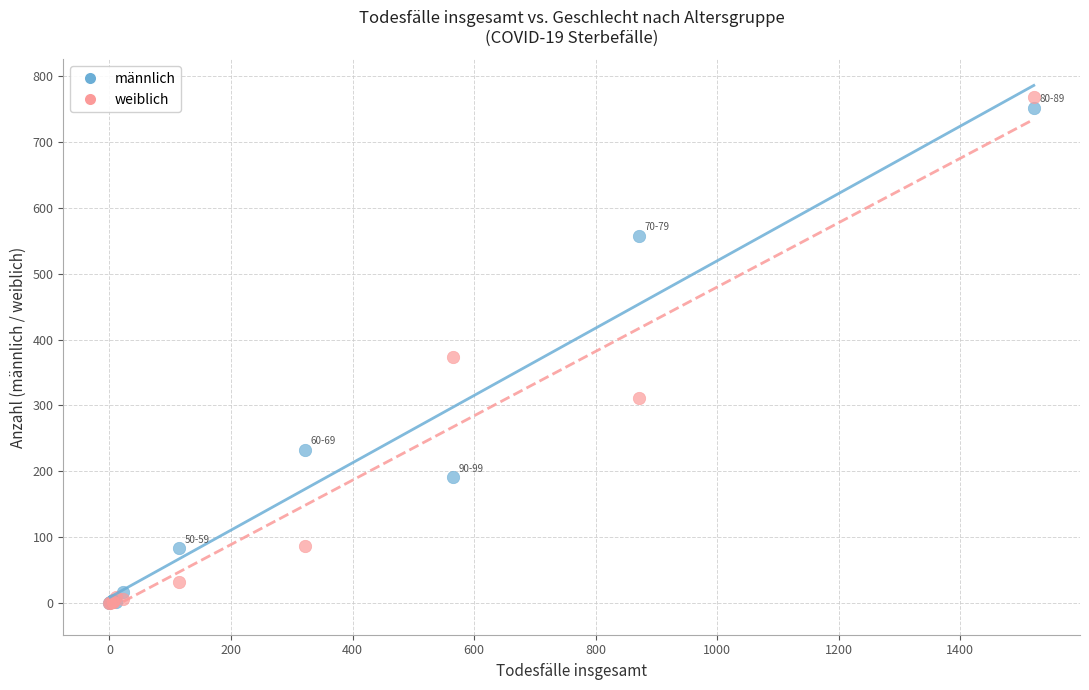

Which series reaches the maximum Y coordinate?

weiblich